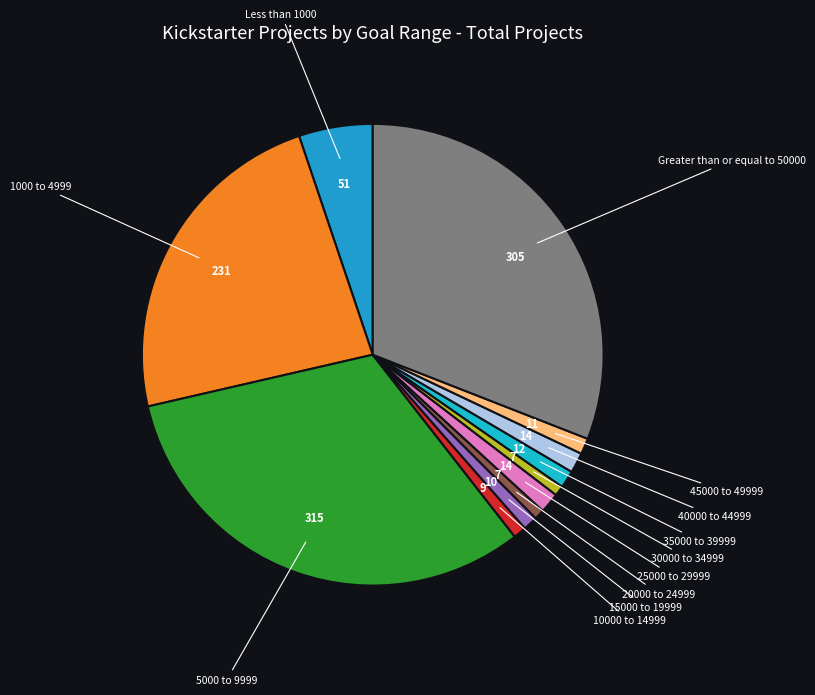

How many segments does this pie chart have?

12